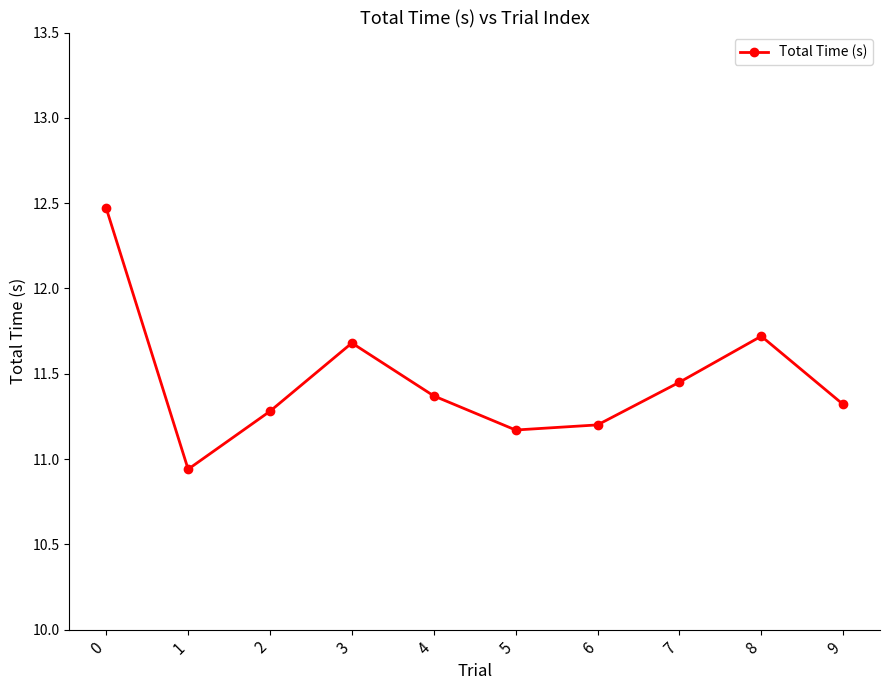

What is the maximum value shown in the chart?

12.5